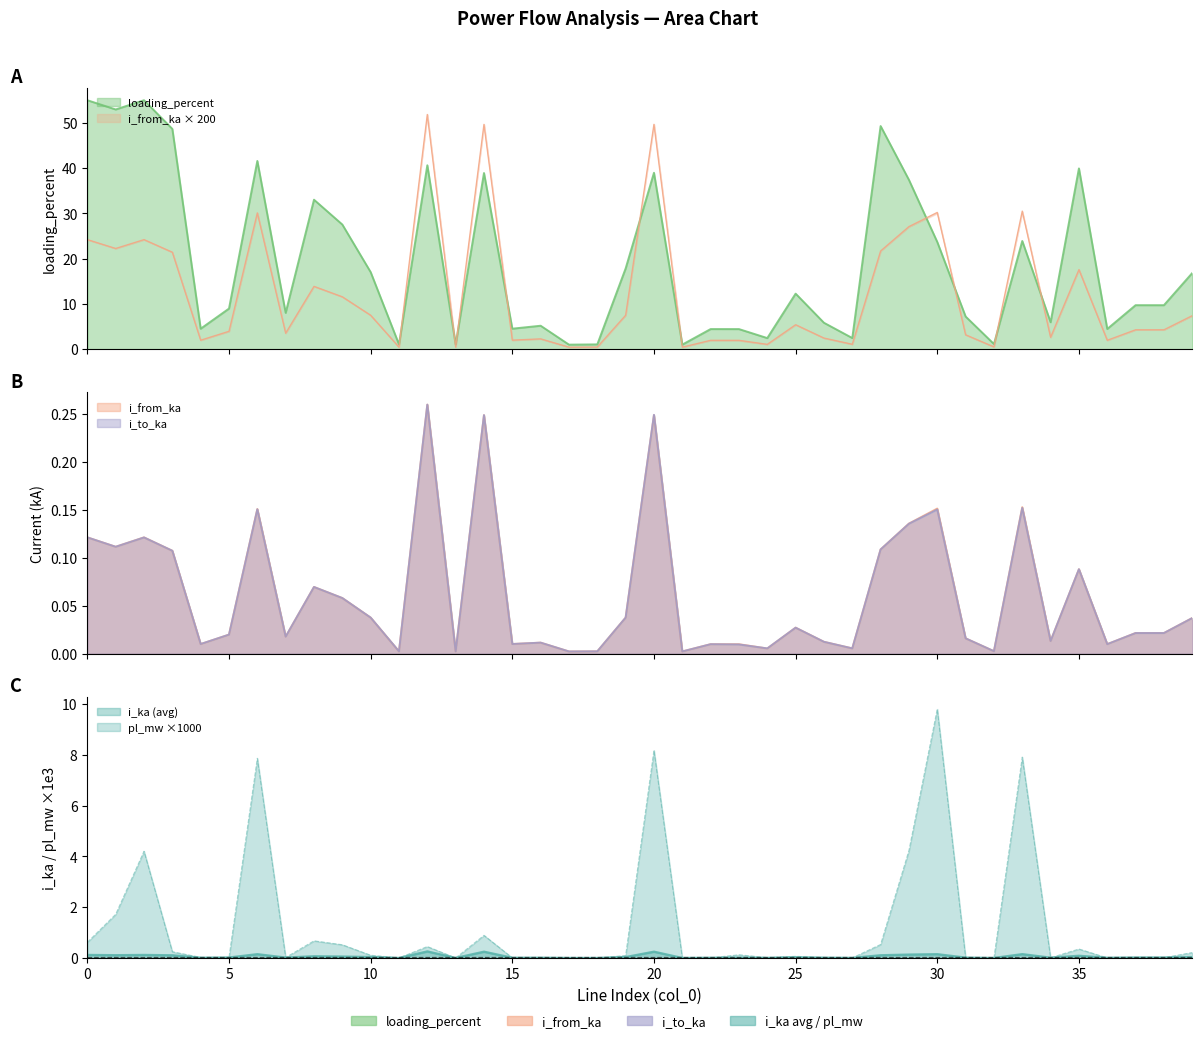

Is the value of loading_percent at 12 greater than the value of pl_mw at 32?

Yes